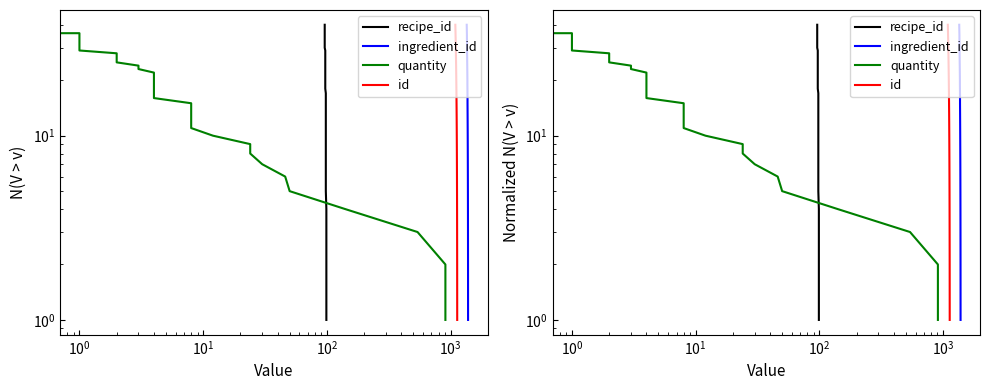

Reading left to right, transcribe all the data shown in this chart.

recipe_id: 1	2	3	4	5	6	7	8	9	10	11	12	13	14	15	16	17	18	19	20	21	22	23	24	25	26	27	28	29	30	31	32	33	34	35	36	37	38	39	40
ingredient_id: 1	2	3	4	5	6	7	8	9	10	11	12	13	14	15	16	17	18	19	20	21	22	23	24	25	26	27	28	29	30	31	32	33	34	35	36	37	38	39	40
quantity: 1	2	3	4	5	6	7	8	9	10	11	12	13	14	15	16	17	18	19	20	21	22	23	24	25	26	27	28	29	30	31	32	33	34	35	36	37	38	39	40
id: 1	2	3	4	5	6	7	8	9	10	11	12	13	14	15	16	17	18	19	20	21	22	23	24	25	26	27	28	29	30	31	32	33	34	35	36	37	38	39	40